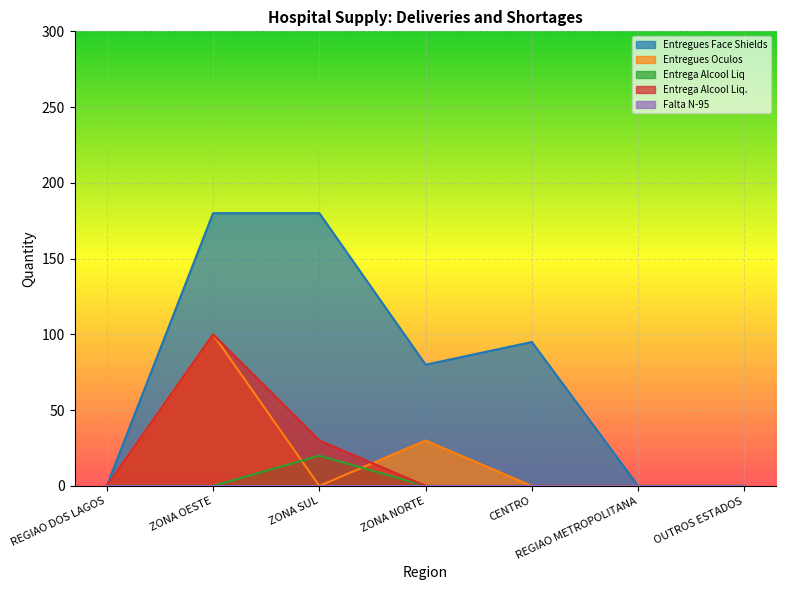

How many distinct data groups are displayed?

5